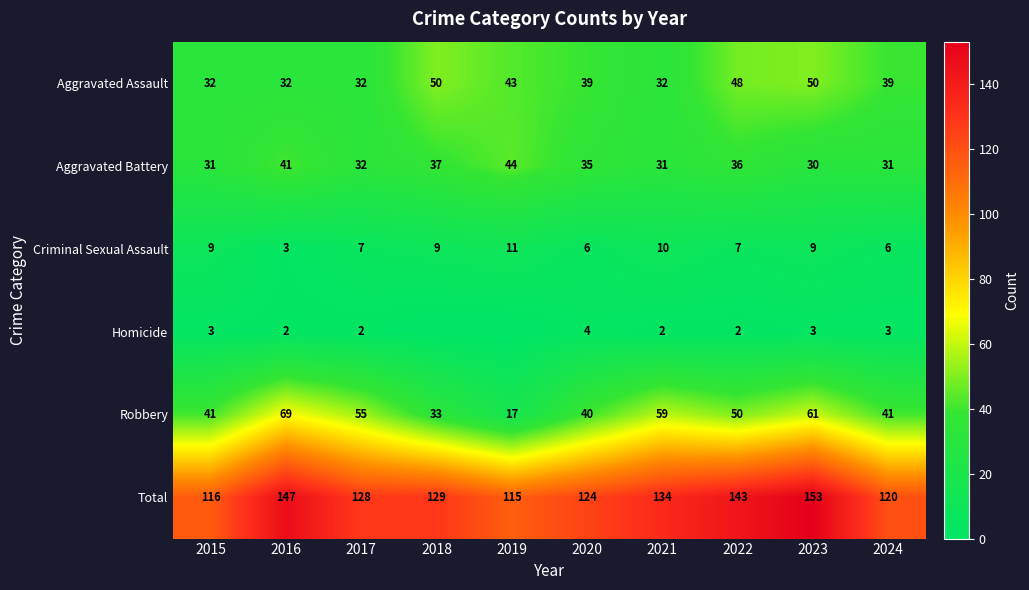

Which category has the highest value across all series?

2023